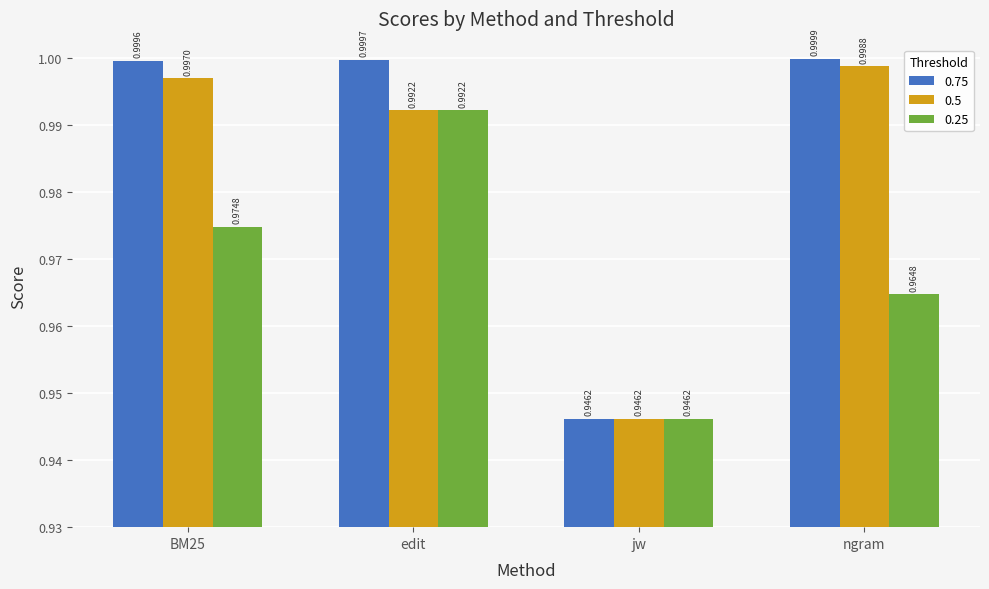

The 0.25 series shows 1.6 at edit. True or false?

False